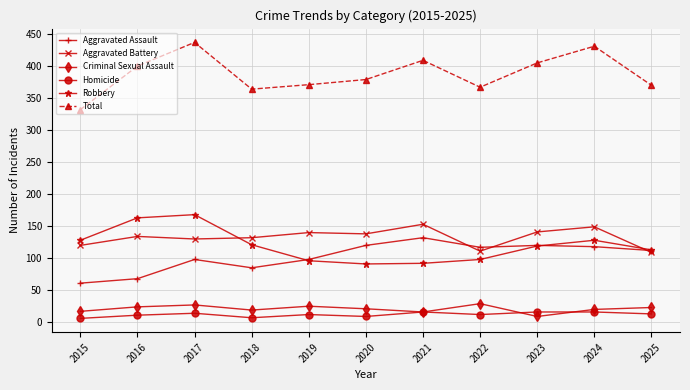

What is the sum of all Criminal Sexual Assault values?

230